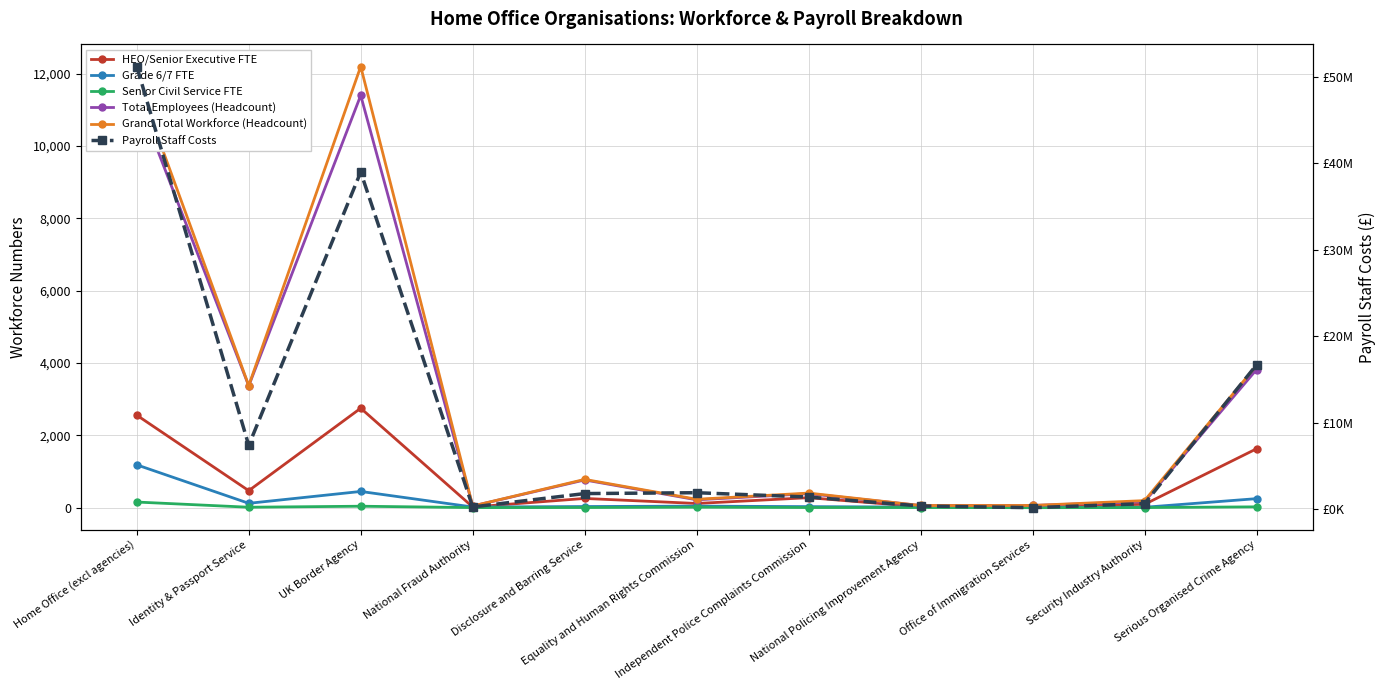

Which series has the largest range (max minus min)?

Payroll Staff Costs